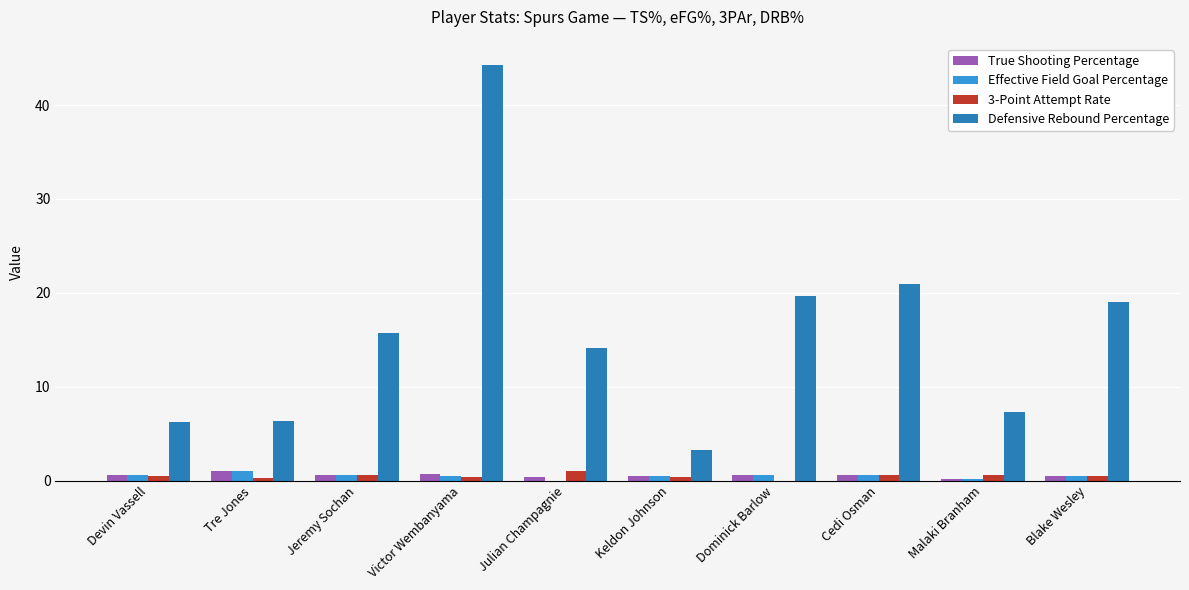

What is the sum of all Defensive Rebound Percentage values?

156.8